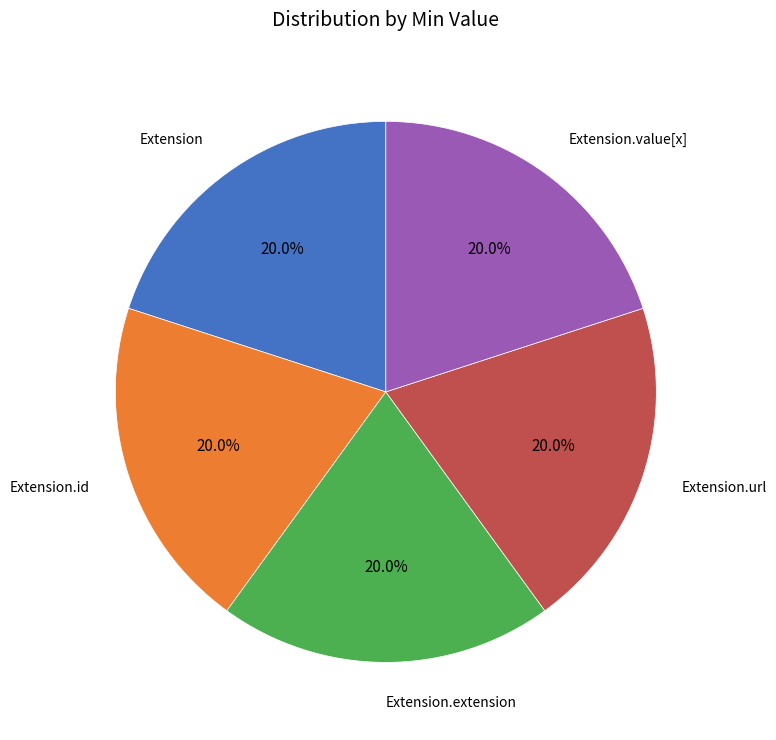

Is there any slice that represents more than half of the pie?

No